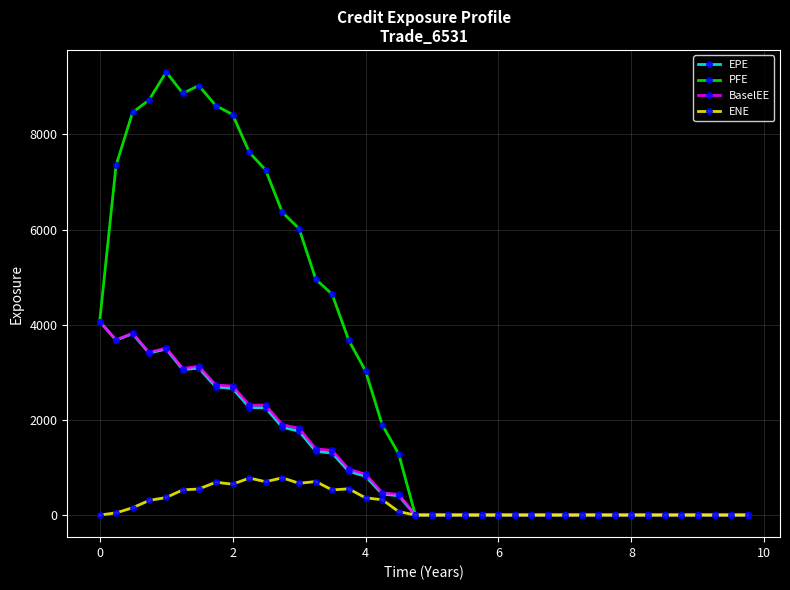

At how many categories does at least one series exceed 2129?

17